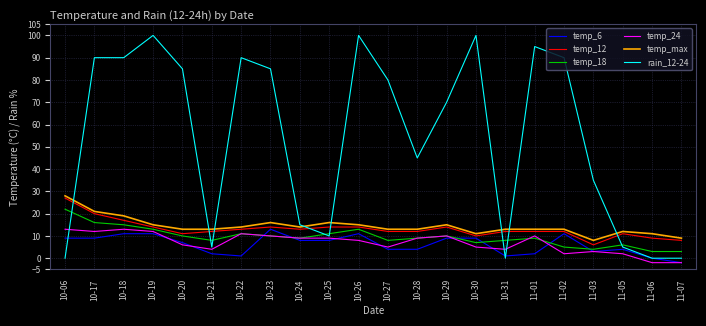

At which label does temp_6 first exceed 8?

10-06